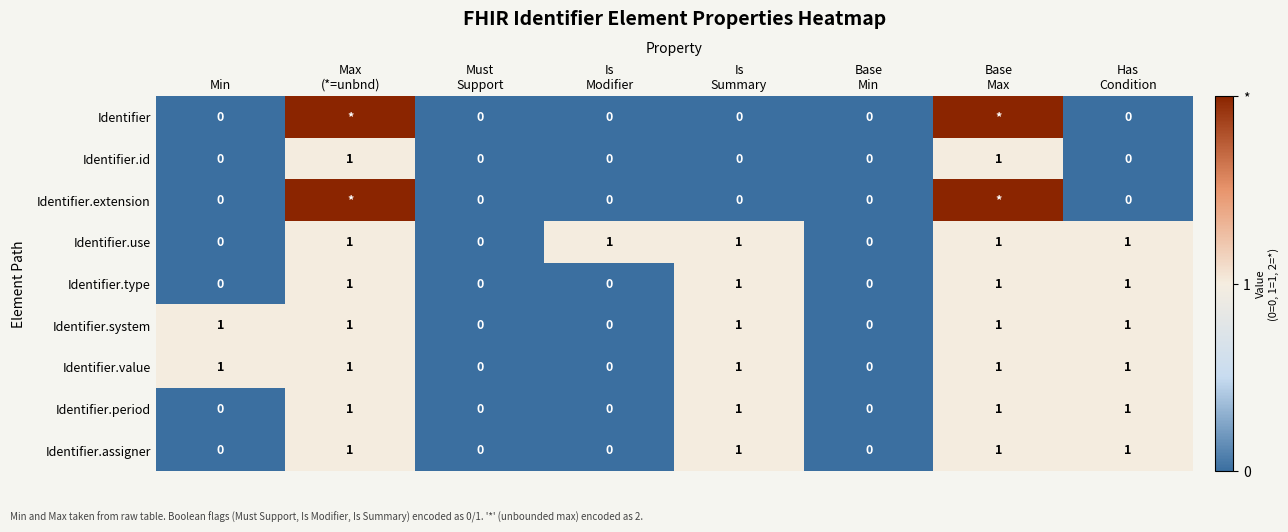

True or false: Identifier.use has a value of 0 at Min.

True